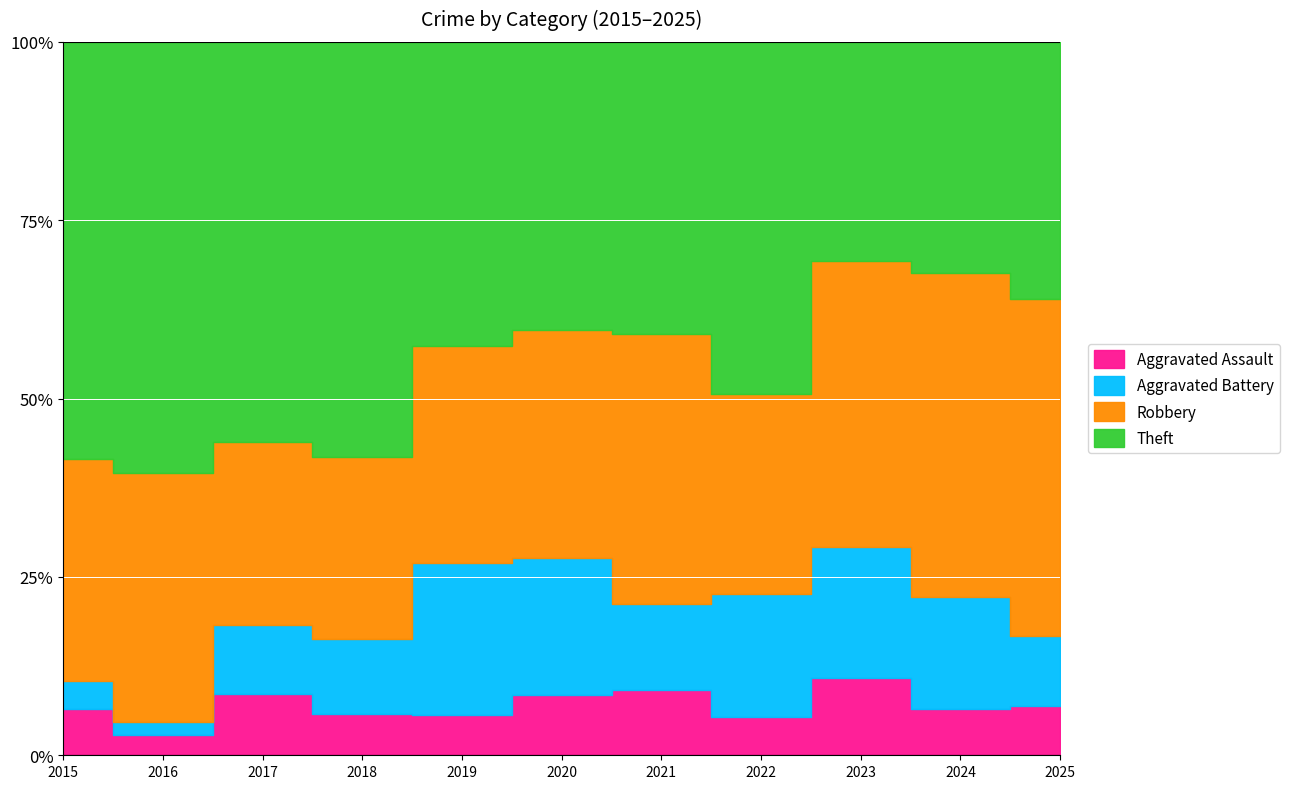

Which series has the largest total across all categories?

Theft